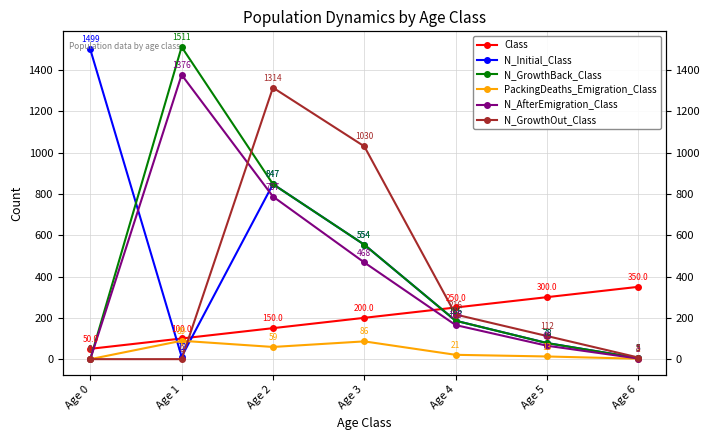

Which series changed the most between Age 0 and Age 3?

N_GrowthOut_Class